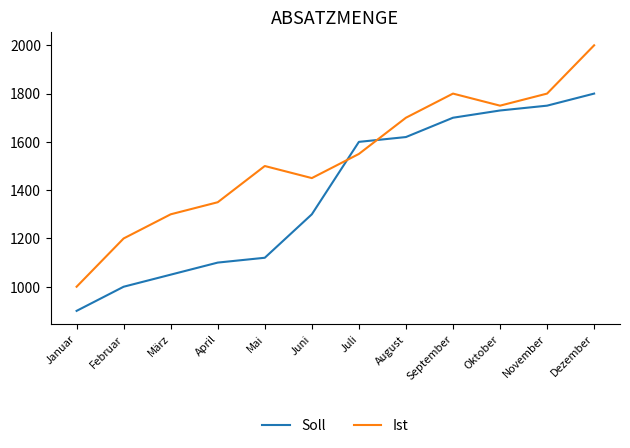

What is the maximum value shown in the chart?

2000